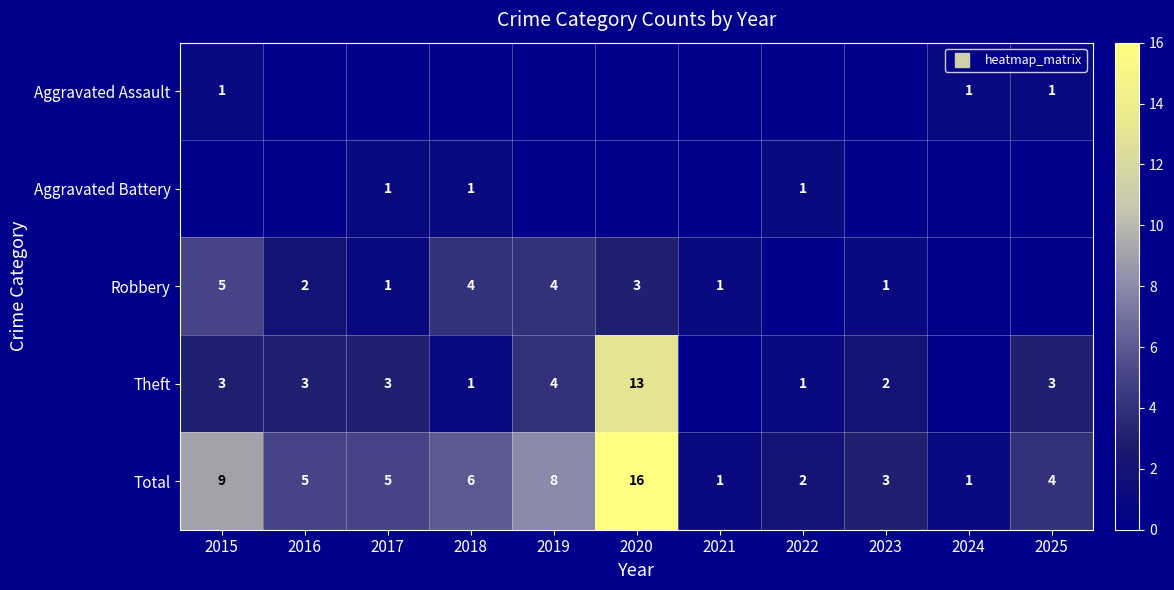

How many values in the Theft series are below 3?

5